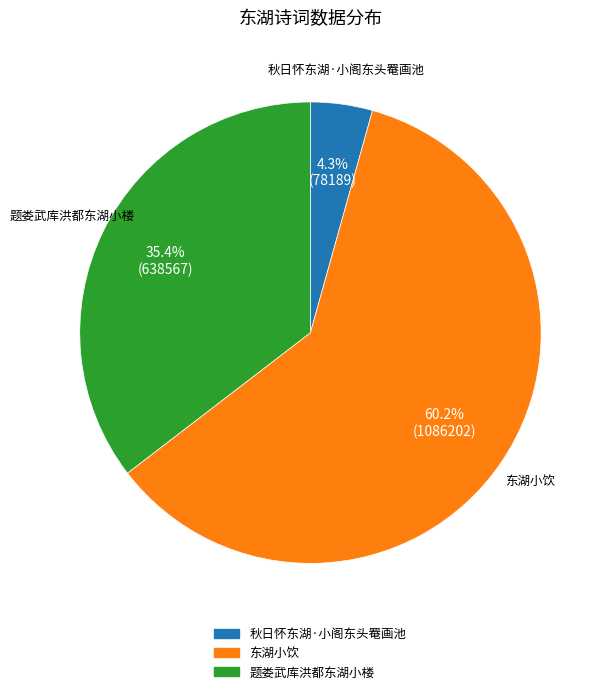

Between 题娄武库洪都东湖小楼 and 东湖小饮, which is larger?

东湖小饮